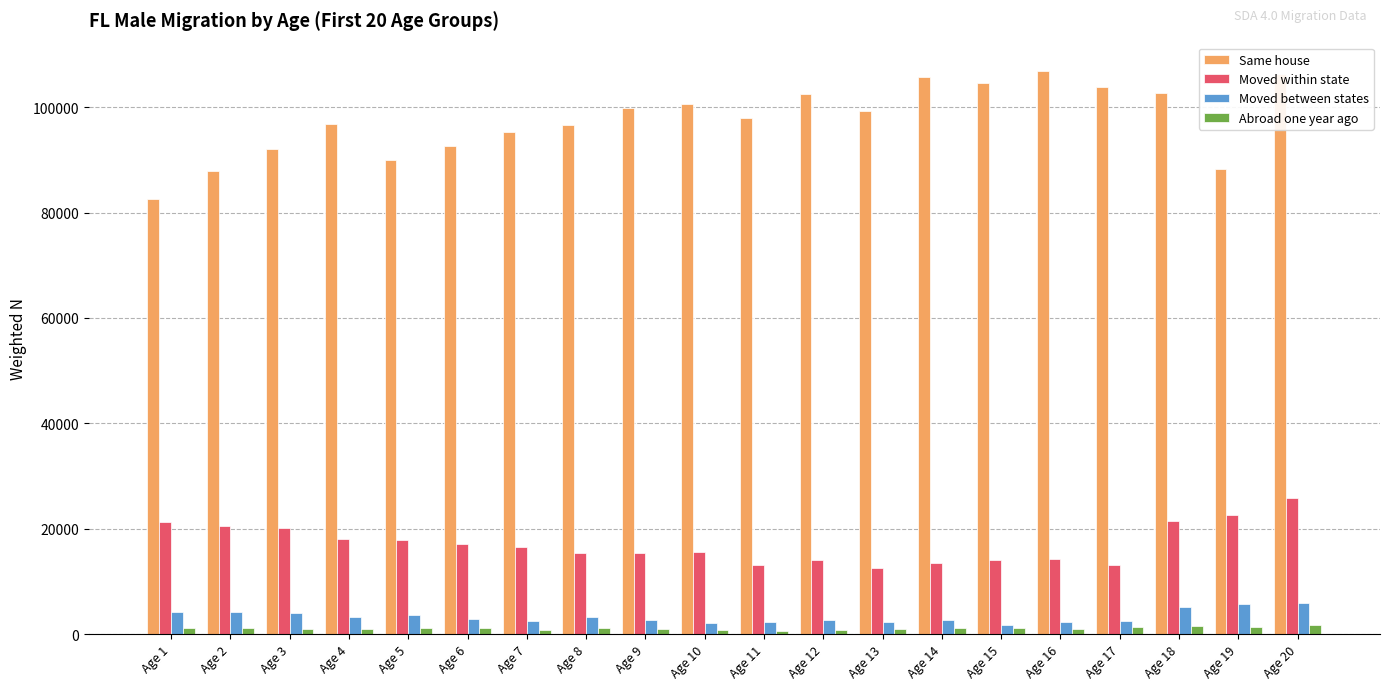

Between Age 11 and Age 18, which series saw the biggest shift?

Moved within state